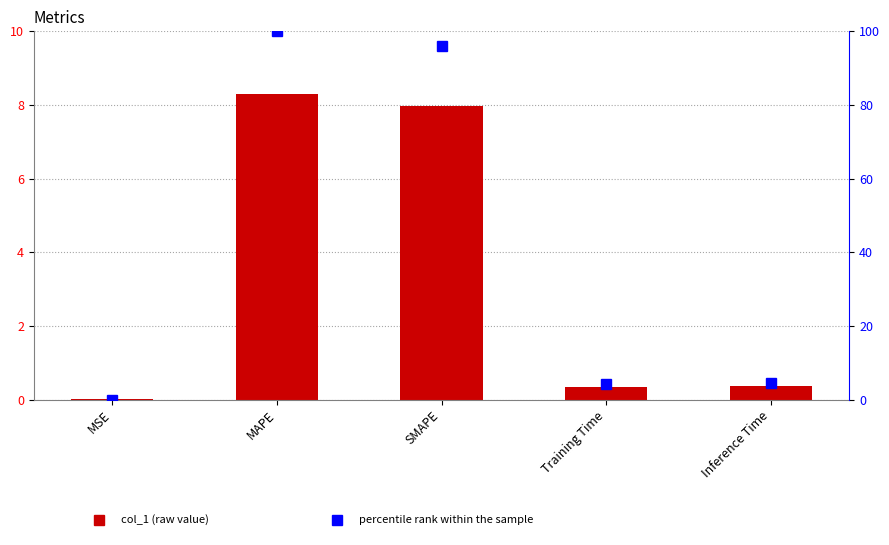

Reading left to right, what are all the values shown in this chart?

col_1: 0.0	8.3	8.0	0.4	0.4
percentile rank within the sample: 0.0	100.0	96.0	4.2	4.6